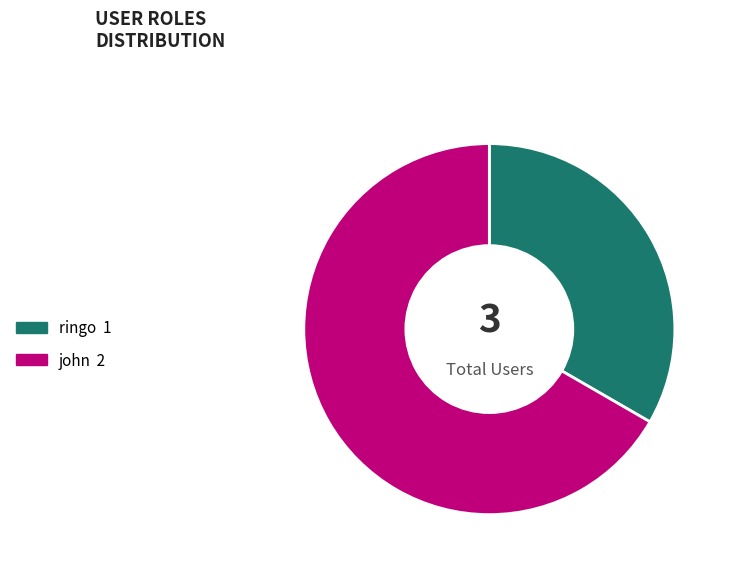

Which category has the biggest portion of the pie?

john